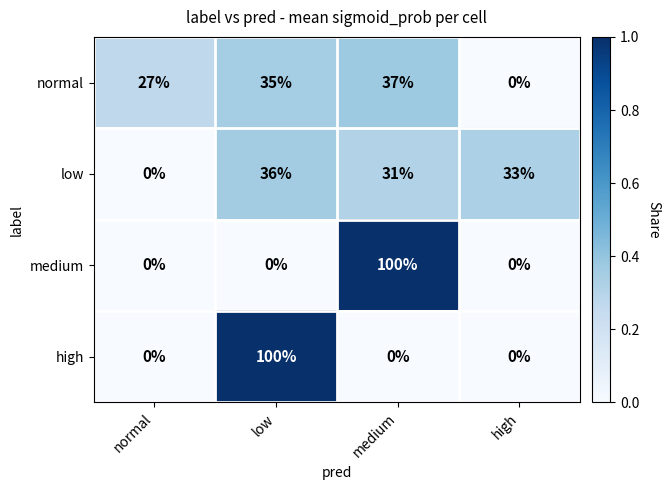

What is the difference between the highest and lowest values at medium?

100